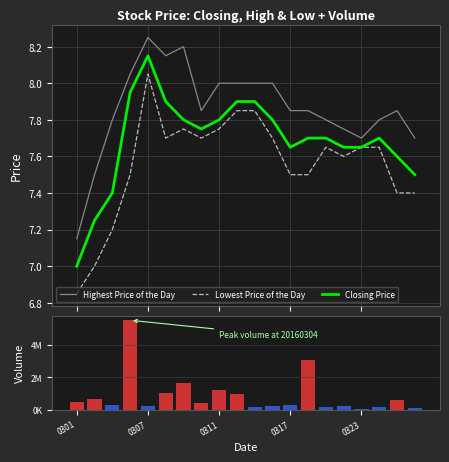

What is the spread (max minus min) of values at 7?

443192.3